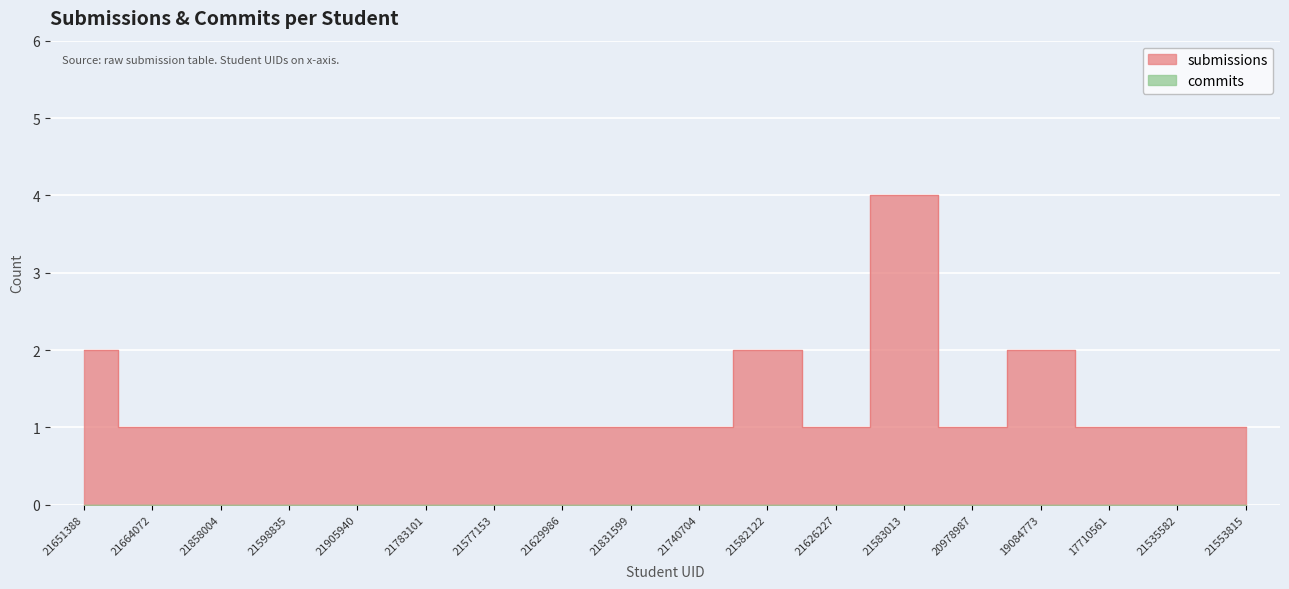

What is the label of the 4th point from the right?

19084773